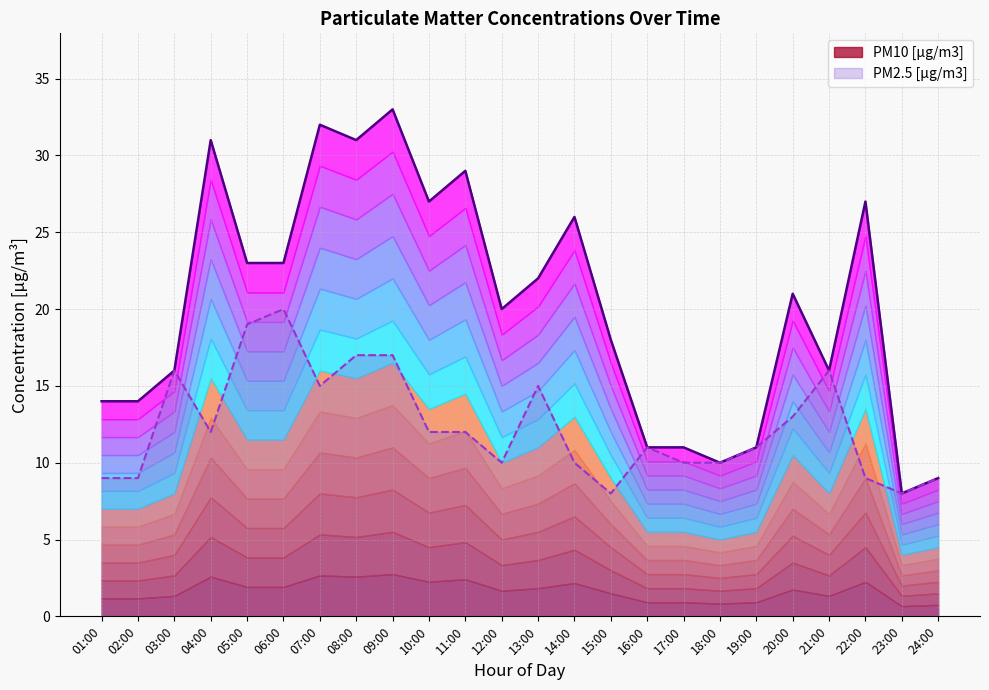

True or false: PM2.5 [µg/m3] and PM10 [µg/m3] cross at least once.

False